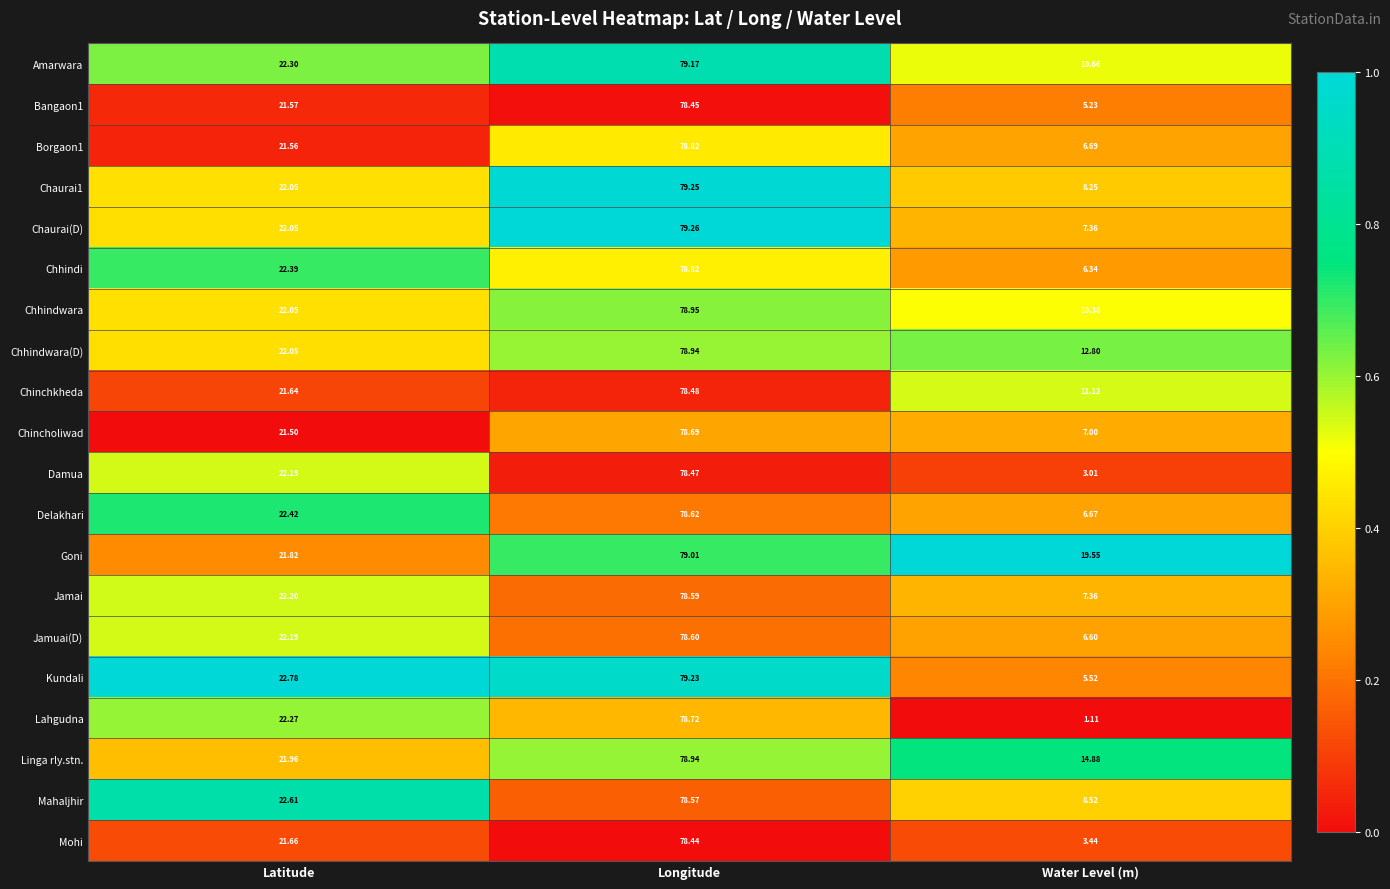

Which series has the largest range (max minus min)?

Lahgudna